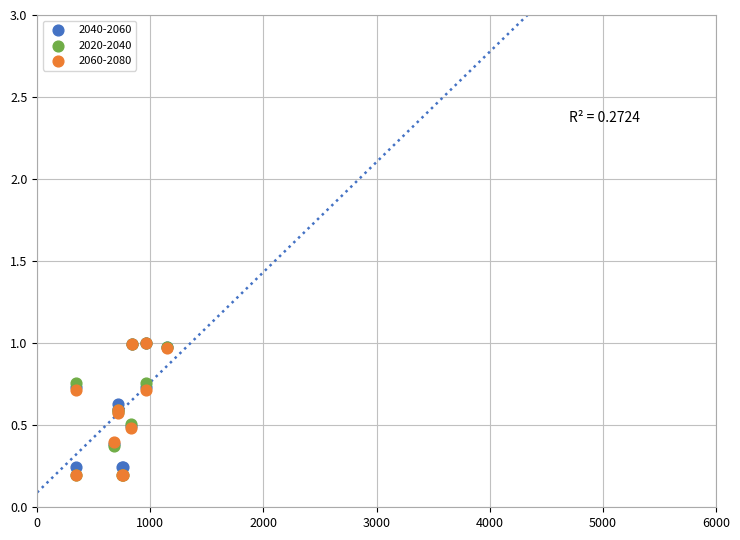

What are all the series names shown in the legend?

2040-2060, 2020-2040, 2060-2080